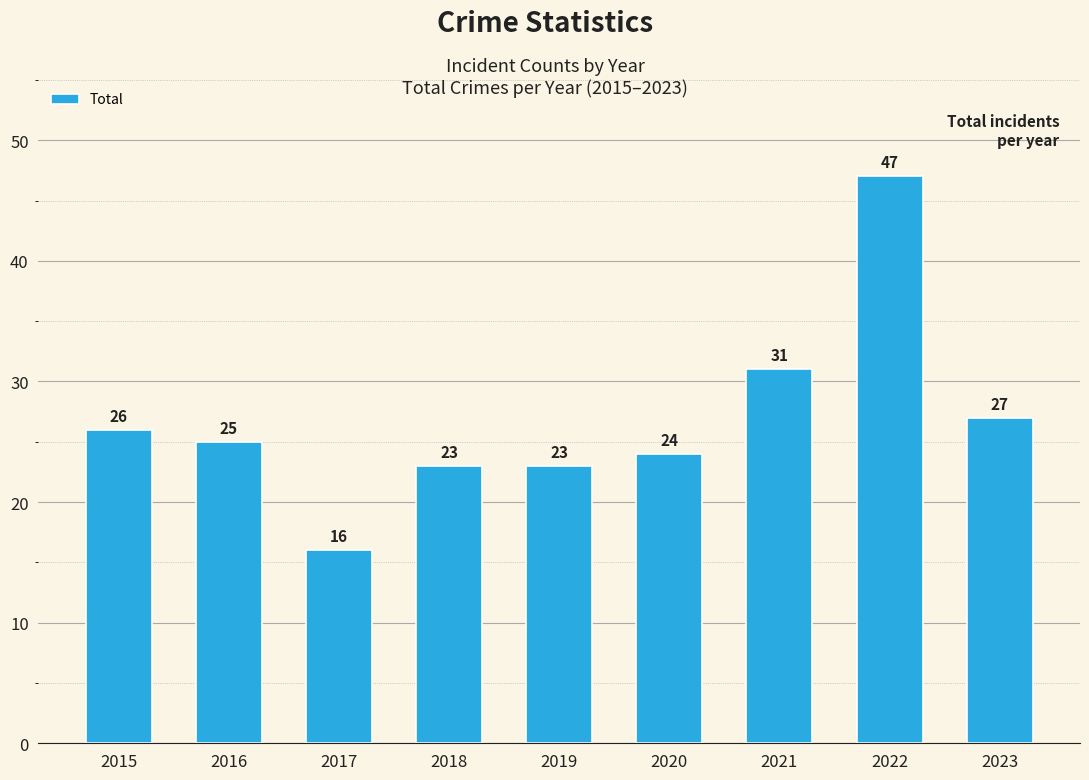

What is the sum of all values?

242